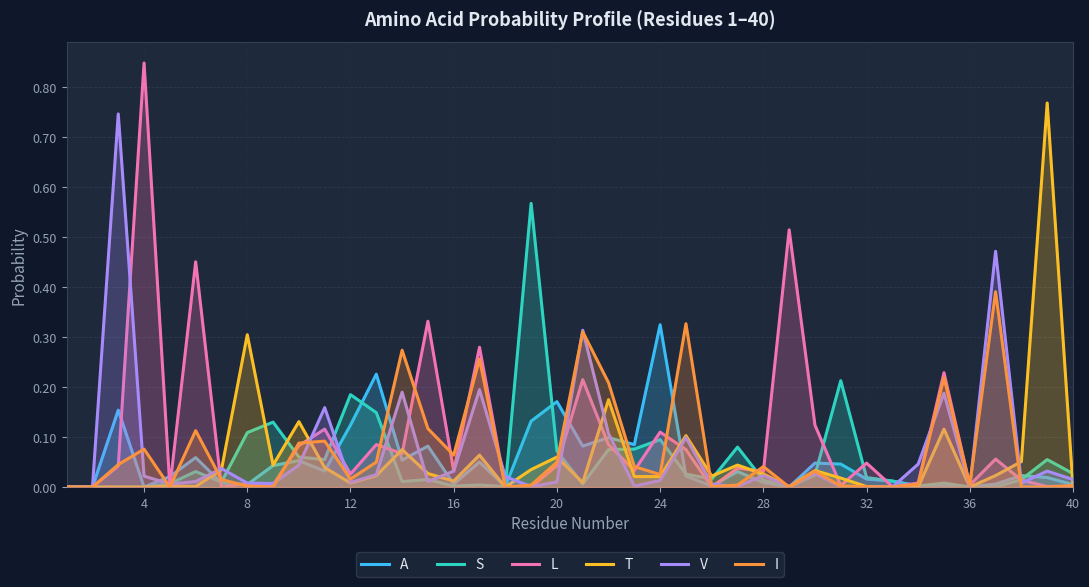

True or false: V and S intersect in this chart.

True